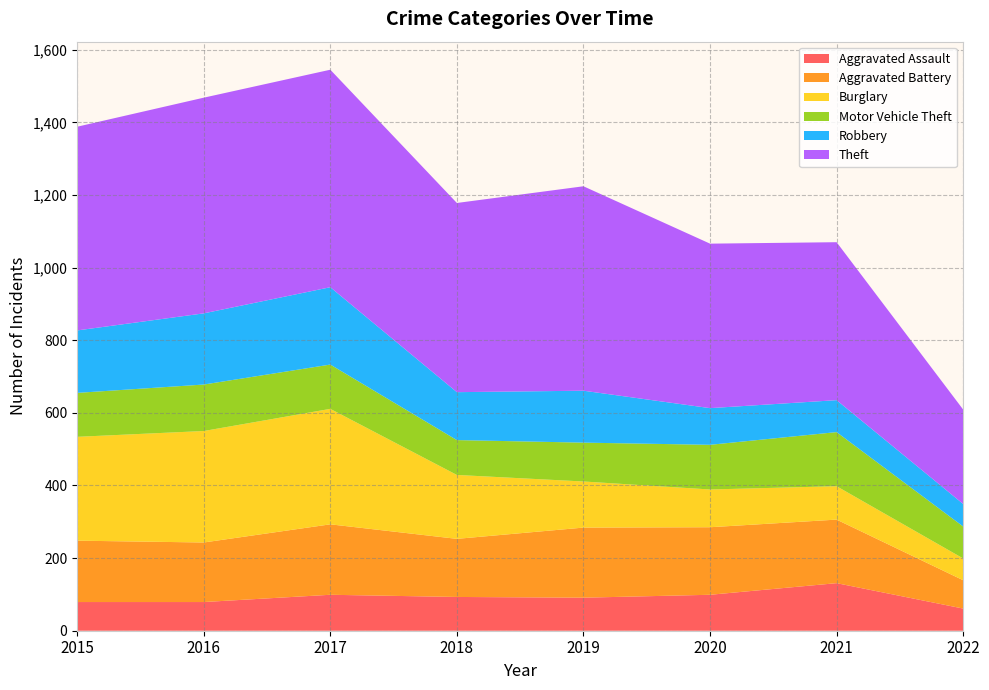

Reading left to right, what are all the values shown in this chart?

Aggravated Assault: 79	79	99	93	91	99	131	61
Aggravated Battery: 169	164	194	160	193	186	175	78
Burglary: 286	307	318	176	127	104	92	60
Motor Vehicle Theft: 121	128	122	96	107	123	149	88
Robbery: 172	196	213	132	143	101	88	62
Theft: 561	594	599	521	563	453	435	260